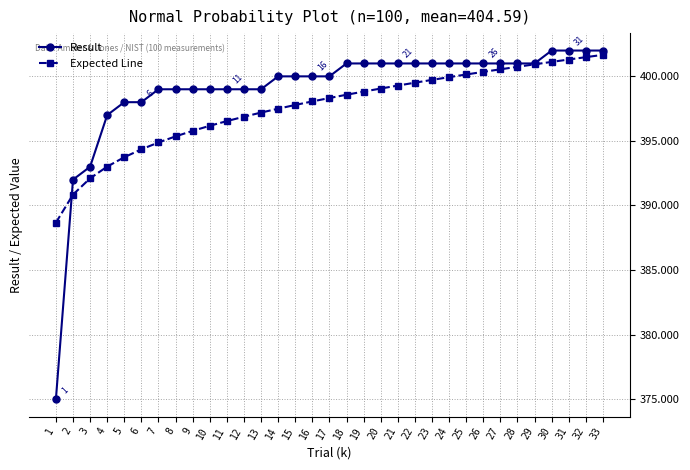

What is the spread (max minus min) of values at 22?

1.5